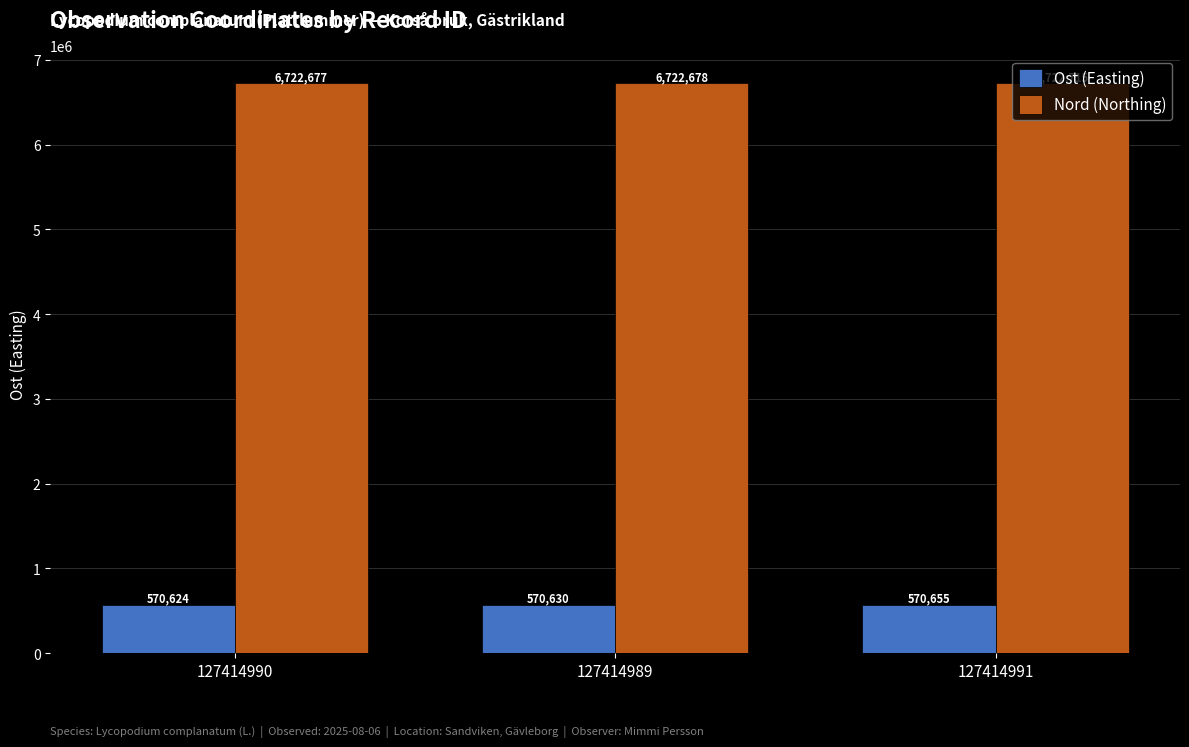

Reading left to right, transcribe all the data shown in this chart.

Ost (Easting): 127414990=570624	127414989=570630	127414991=570655
Nord (Northing): 127414990=6722677	127414989=6722678	127414991=6722715